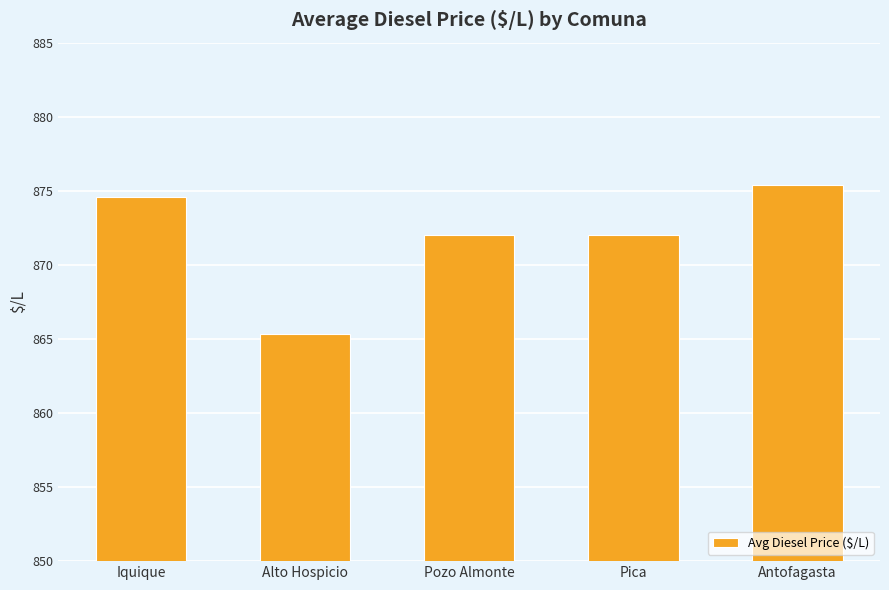

What is the maximum value shown in the chart?

875.4